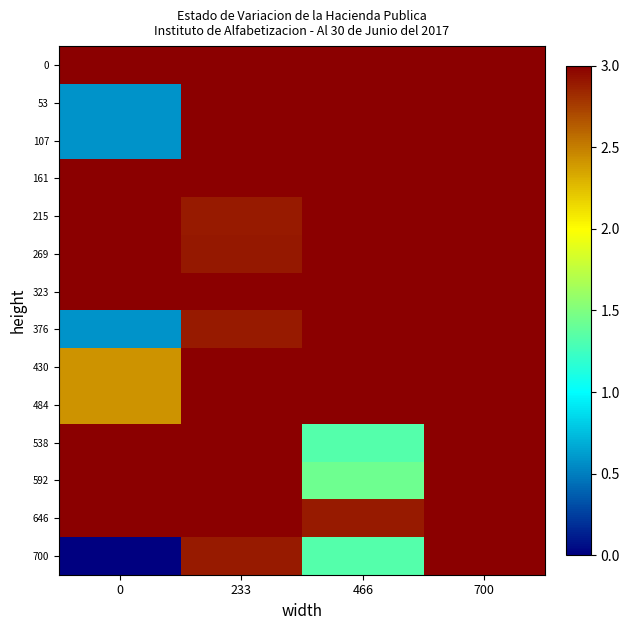

Which series has the widest spread of values?

700